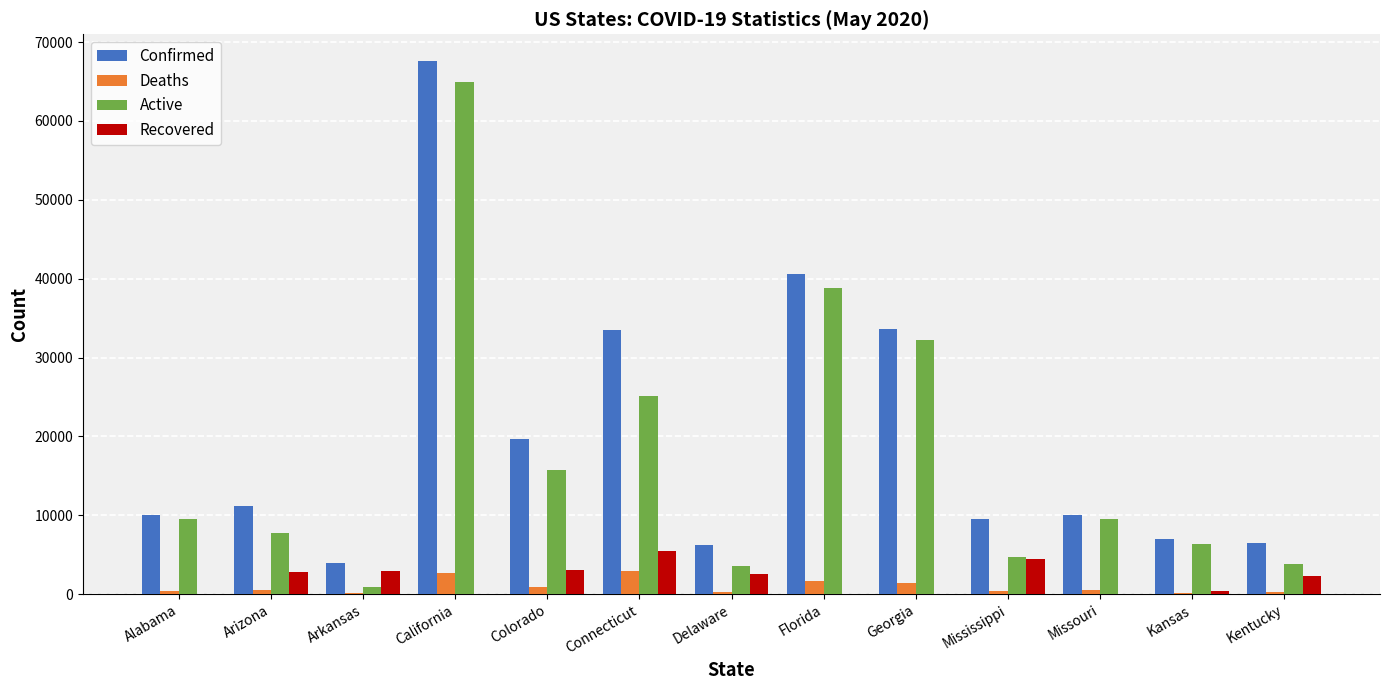

Between Georgia and Kentucky, which series saw the biggest shift?

Active